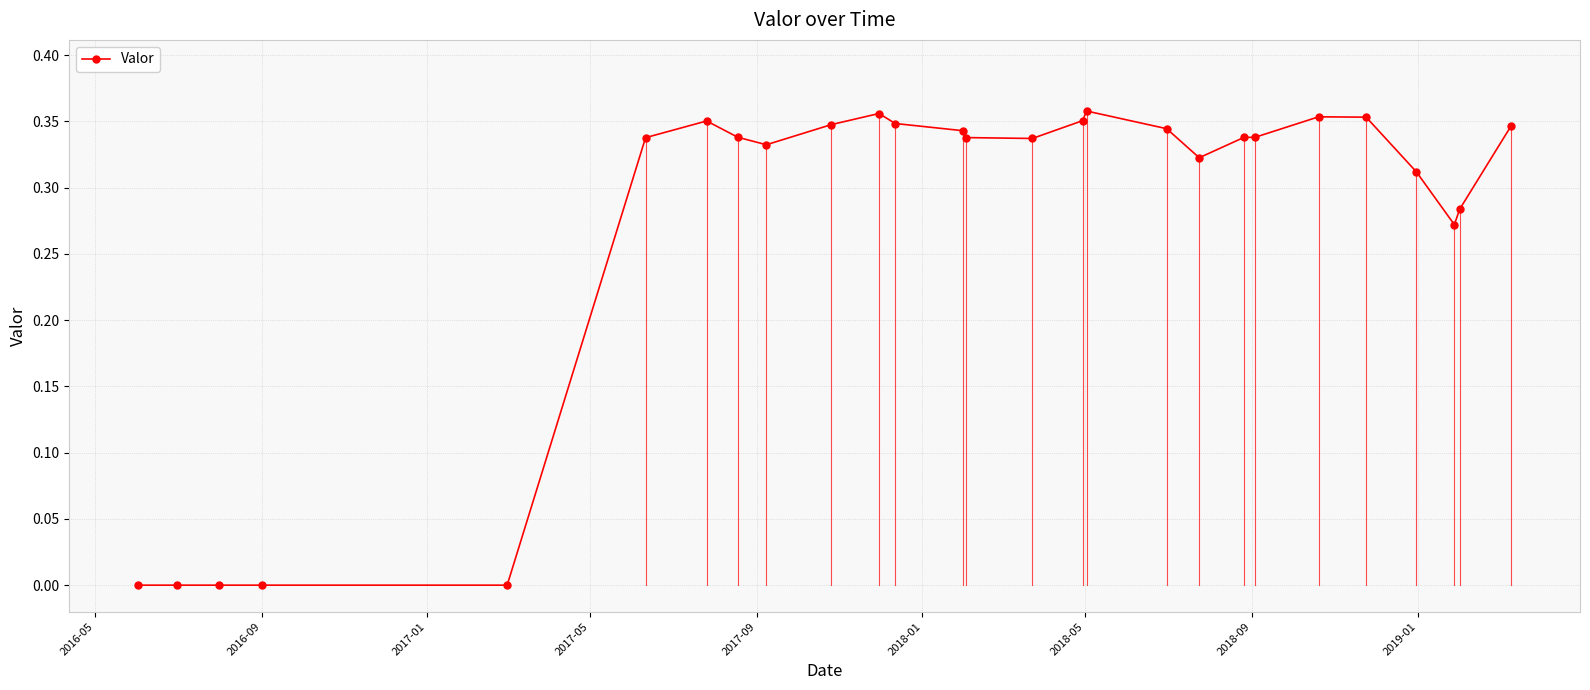

How many lines are shown in the chart?

1